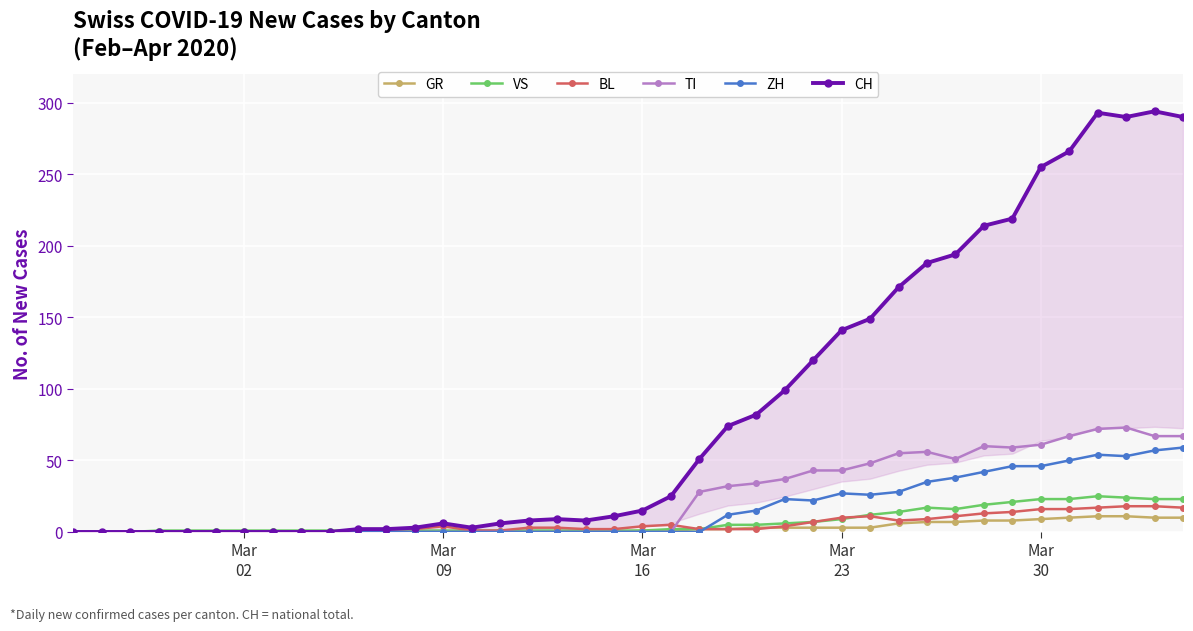

At how many categories does at least one series exceed 261?

5